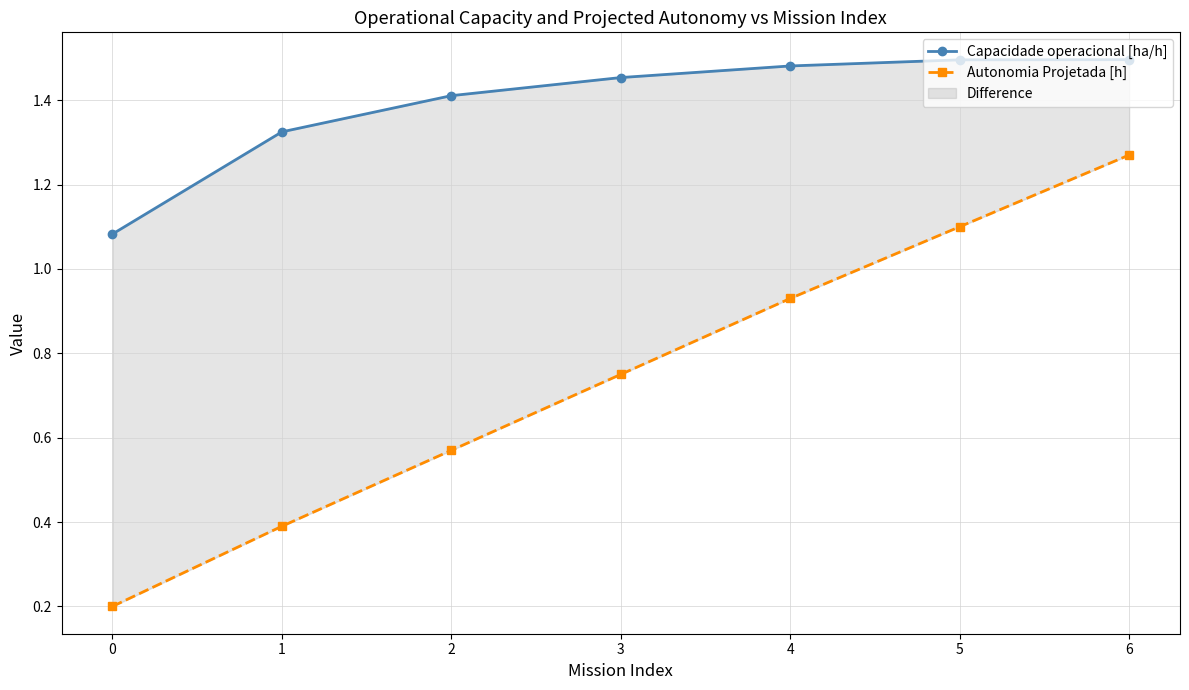

Is the value of Capacidade operacional [ha/h] at 2 greater than the value of Autonomia Projetada [h] at 2?

Yes